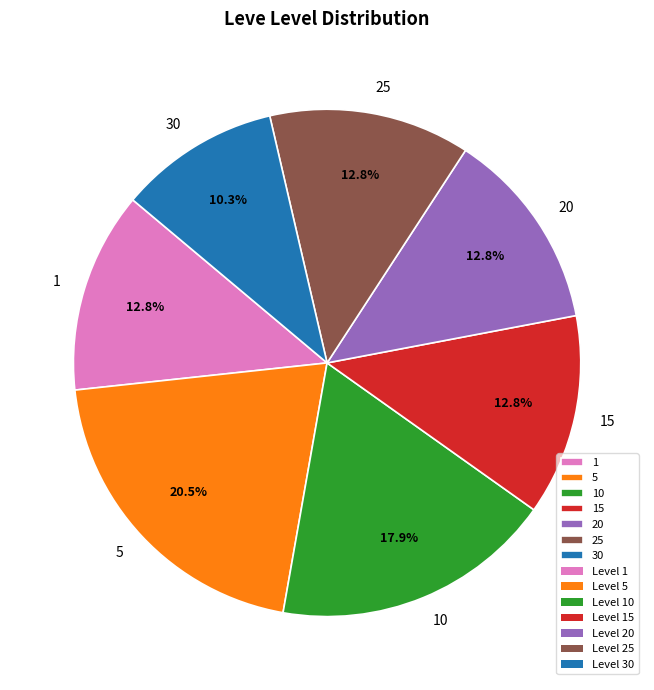

What is the smallest slice in the pie chart?

30